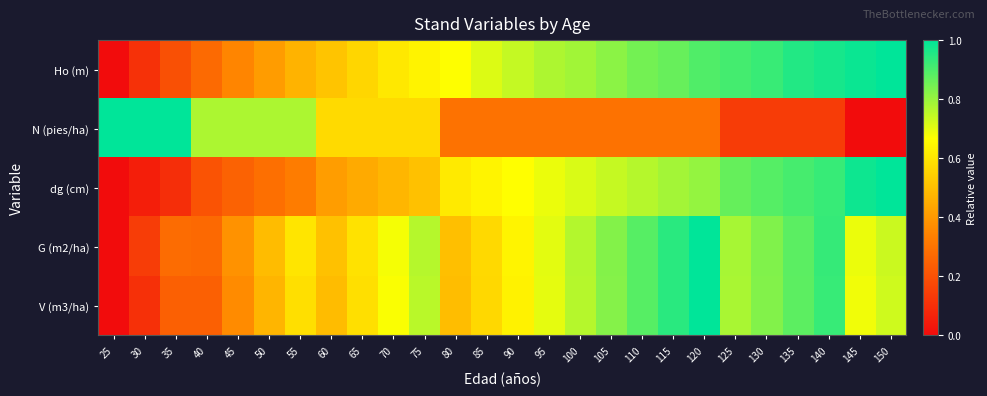

Reading right to left, list all the values displayed in this chart.

Ho (m): 150=1.0	145=1.0	140=1.0	135=1.0	130=0.9	125=0.9	120=0.9	115=0.9	110=0.8	105=0.8	100=0.8	95=0.8	90=0.7	85=0.7	80=0.7	75=0.6	70=0.6	65=0.6	60=0.5	55=0.5	50=0.4	45=0.3	40=0.3	35=0.2	30=0.1	25=0.0
N (pies/ha): 150=0.0	145=0.0	140=0.1	135=0.1	130=0.1	125=0.1	120=0.3	115=0.3	110=0.3	105=0.3	100=0.3	95=0.3	90=0.3	85=0.3	80=0.3	75=0.6	70=0.6	65=0.6	60=0.6	55=0.8	50=0.8	45=0.8	40=0.8	35=1.0	30=1.0	25=1.0
dg (cm): 150=1.0	145=1.0	140=0.9	135=0.9	130=0.9	125=0.9	120=0.8	115=0.8	110=0.8	105=0.7	100=0.7	95=0.7	90=0.7	85=0.6	80=0.6	75=0.5	70=0.5	65=0.4	60=0.4	55=0.3	50=0.3	45=0.2	40=0.2	35=0.1	30=0.1	25=0.0
G (m2/ha): 150=0.7	145=0.7	140=0.9	135=0.9	130=0.8	125=0.8	120=1.0	115=0.9	110=0.9	105=0.8	100=0.8	95=0.7	90=0.6	85=0.6	80=0.5	75=0.8	70=0.7	65=0.6	60=0.5	55=0.6	50=0.5	45=0.4	40=0.3	35=0.3	30=0.1	25=0.0
V (m3/ha): 150=0.7	145=0.7	140=0.9	135=0.9	130=0.8	125=0.8	120=1.0	115=0.9	110=0.9	105=0.8	100=0.8	95=0.7	90=0.6	85=0.6	80=0.5	75=0.8	70=0.7	65=0.6	60=0.5	55=0.6	50=0.5	45=0.4	40=0.2	35=0.2	30=0.1	25=0.0